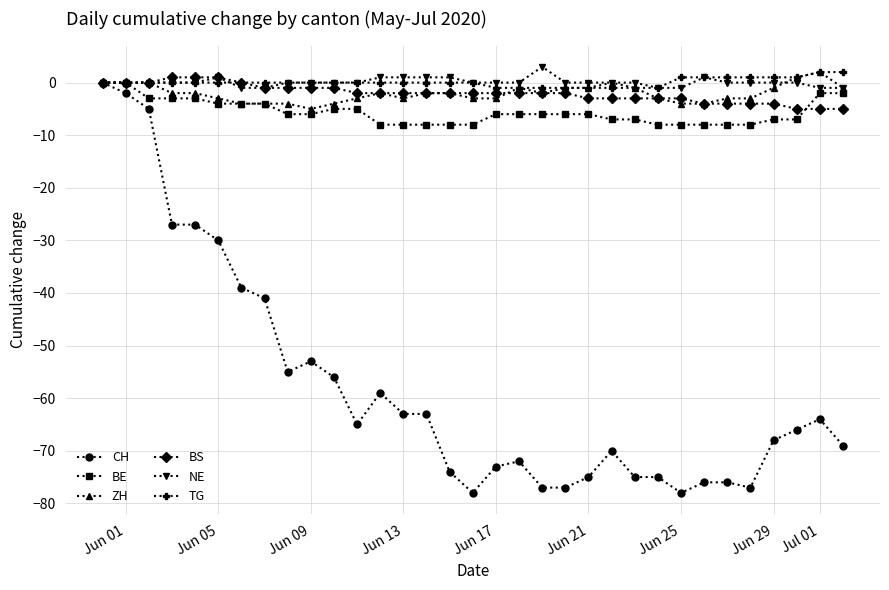

What are all the series names shown in the legend?

CH, BE, ZH, BS, NE, TG